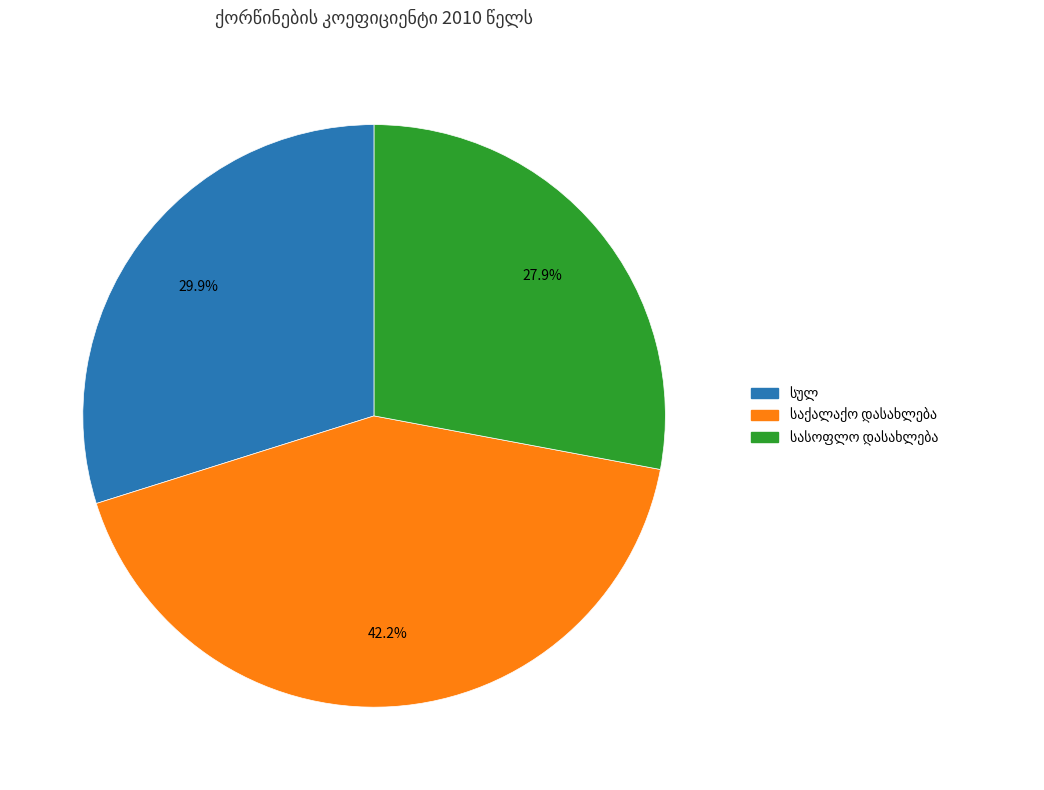

Do საქალაქო დასახლება and სულ together represent more than half of the pie?

Yes